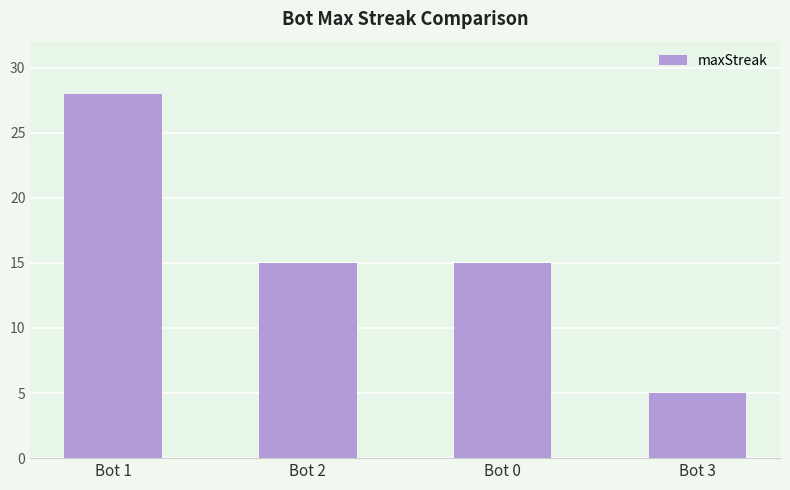

Which label corresponds to the smallest value in the chart?

Bot 3